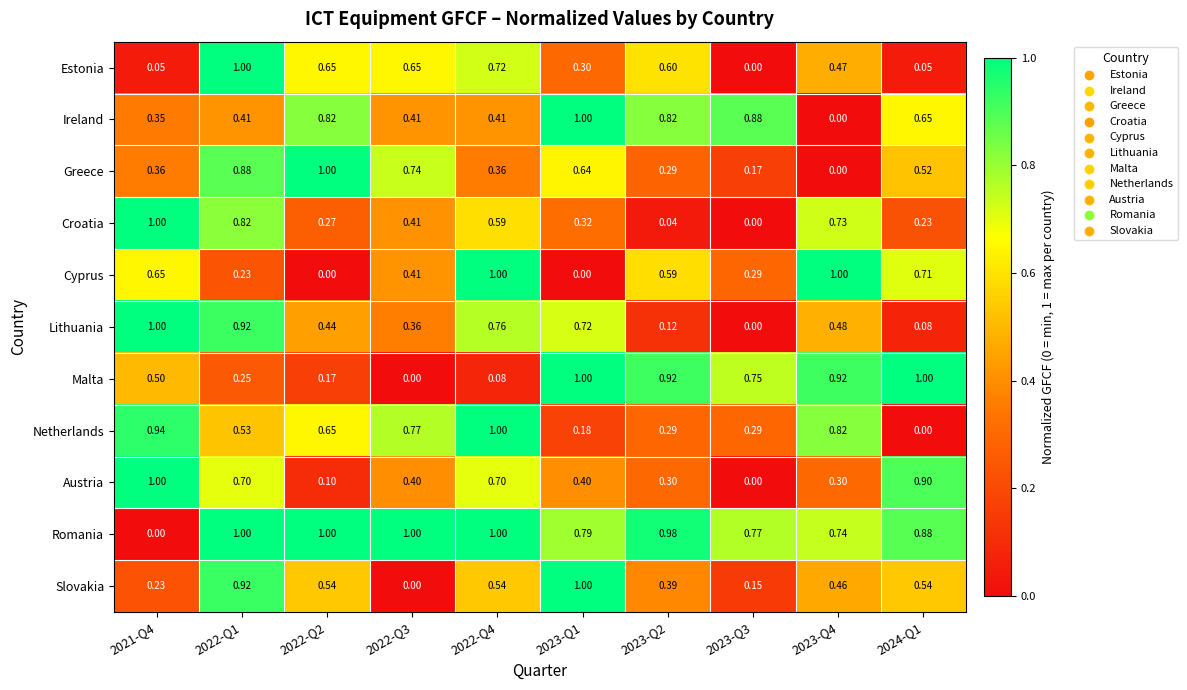

Which series has the largest total across all categories?

Romania